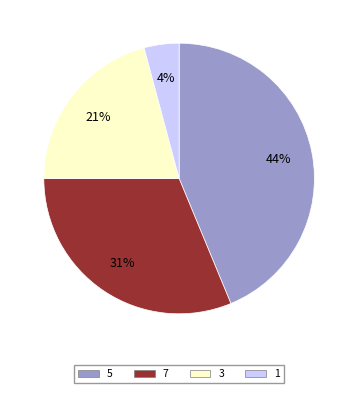

Is there any slice that represents more than half of the pie?

No